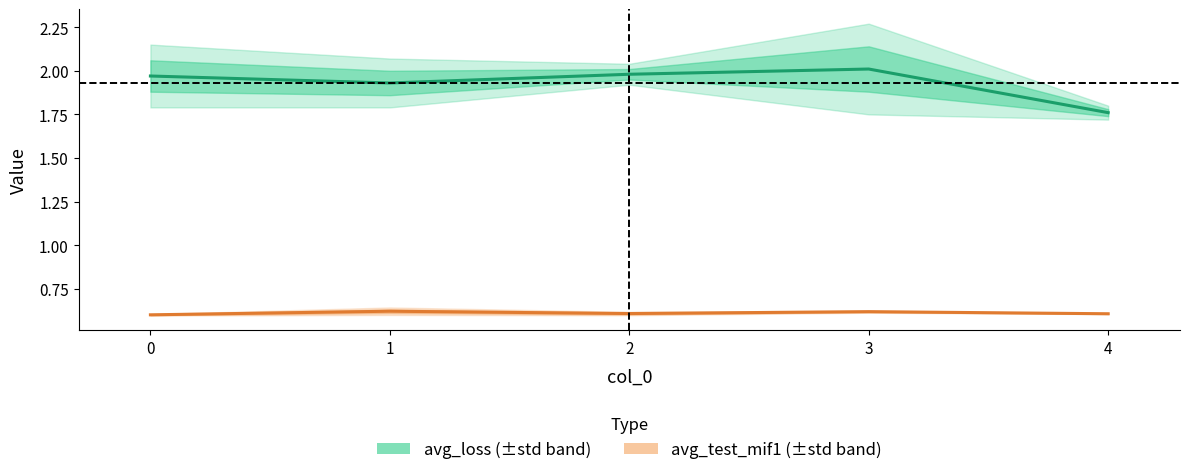

What is the approximate value of avg_test_mif1 center at 4?

0.6